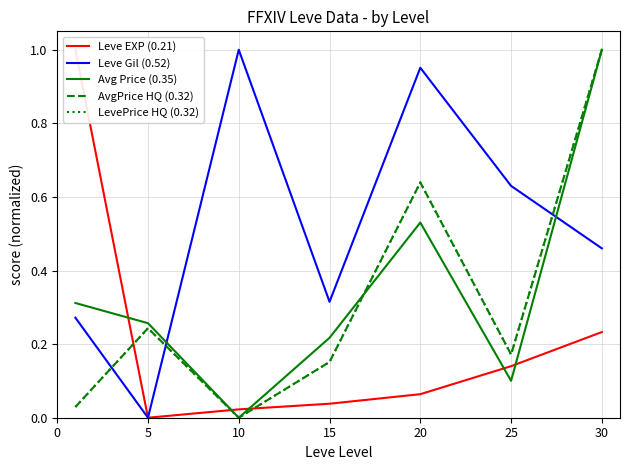

What is the difference between the second highest and minimum values in the Leve Gil (0.52) series?

1.0